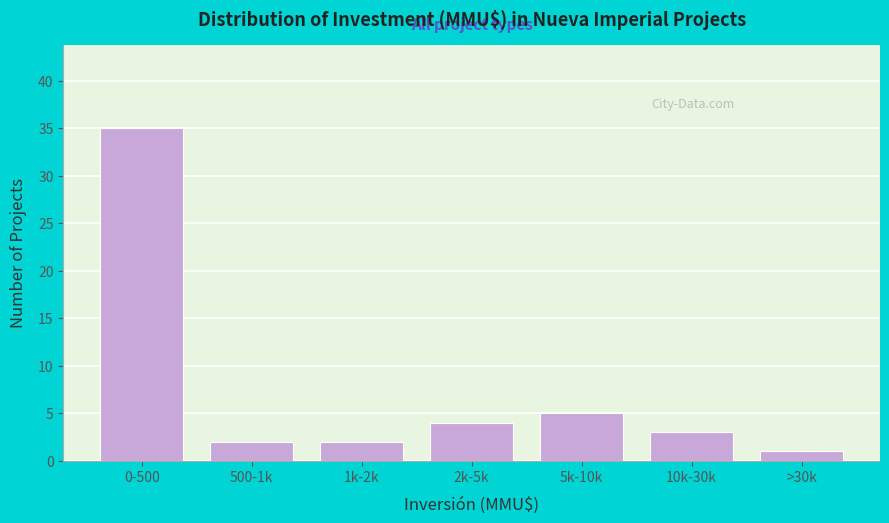

Reading left to right, extract all data points from this chart.

35	2	2	4	5	3	1